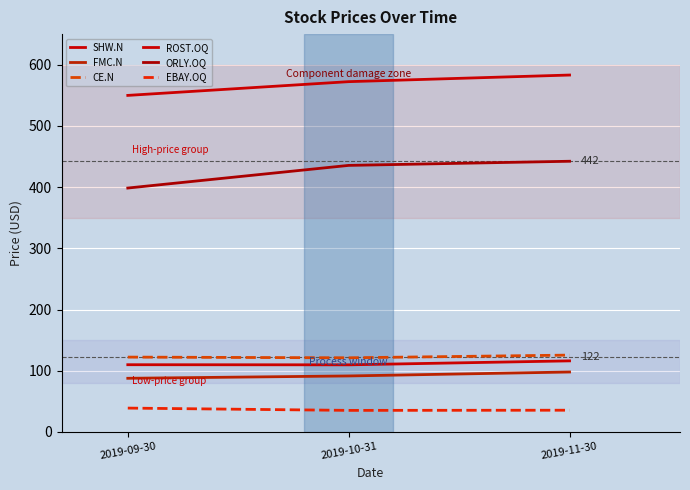

Does the chart have visible grid lines?

Yes